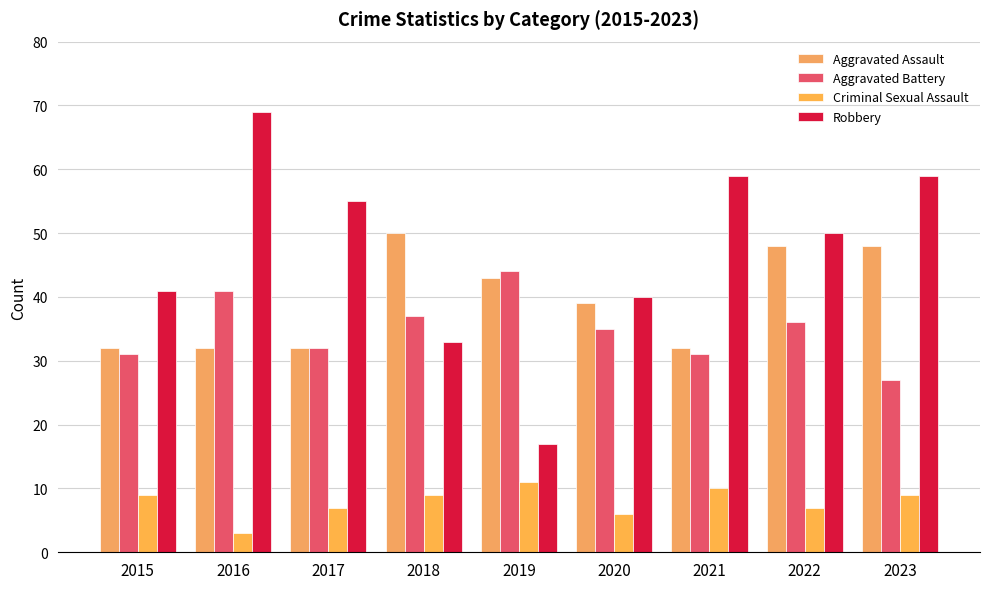

Which series has the widest spread of values?

Robbery